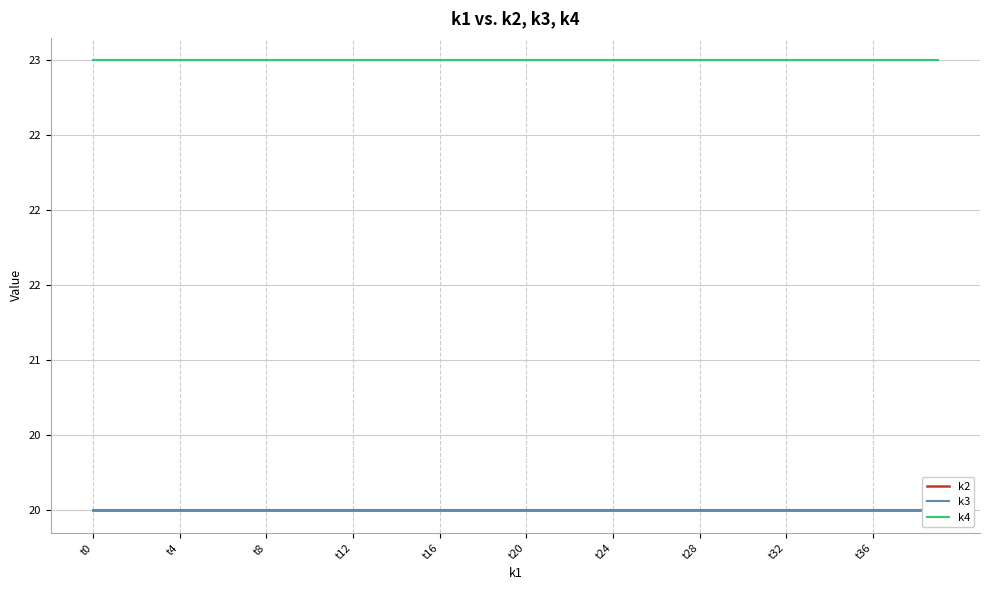

At which category does the chart reach its peak across all series?

t0